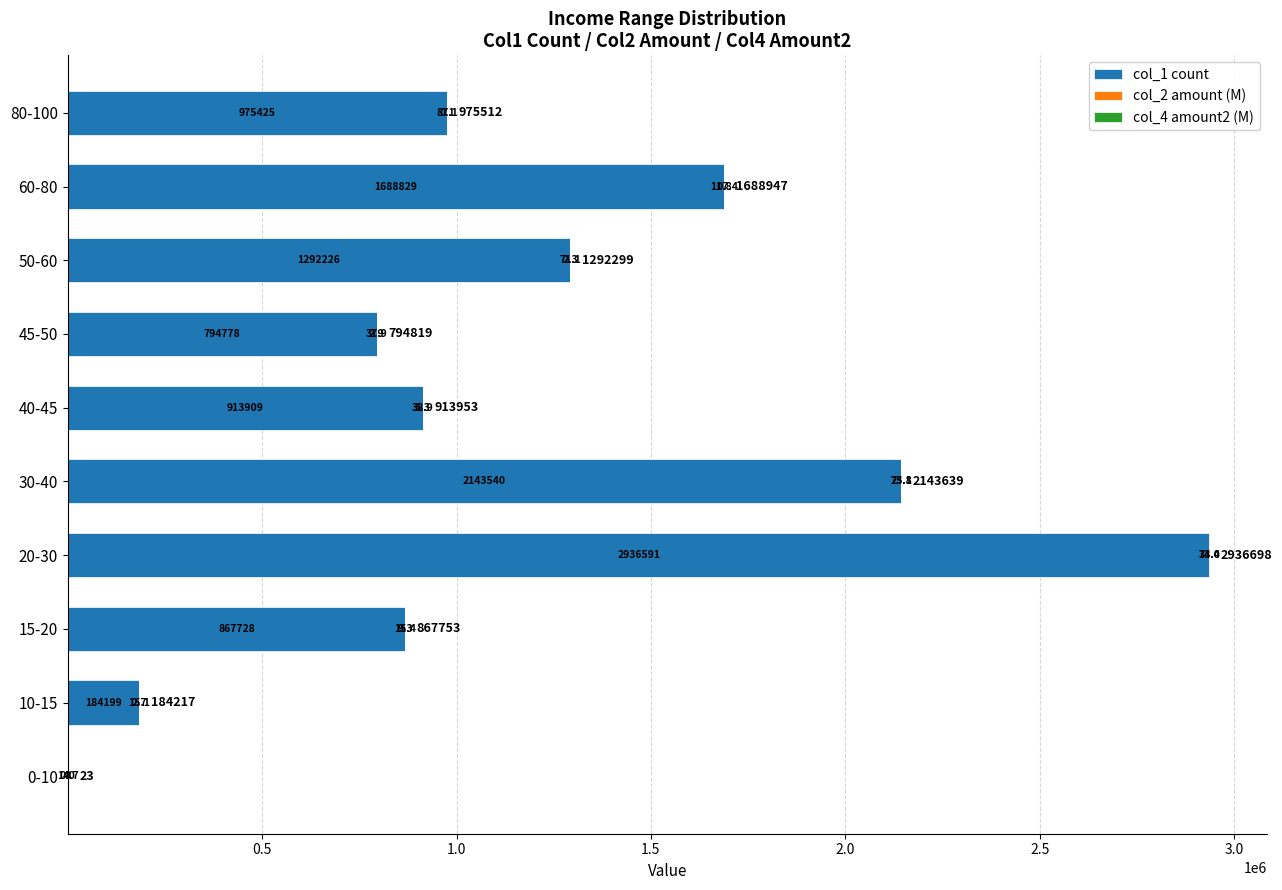

What is the sum of the col_1 count values at 0-10 and 15-20?

867736.0